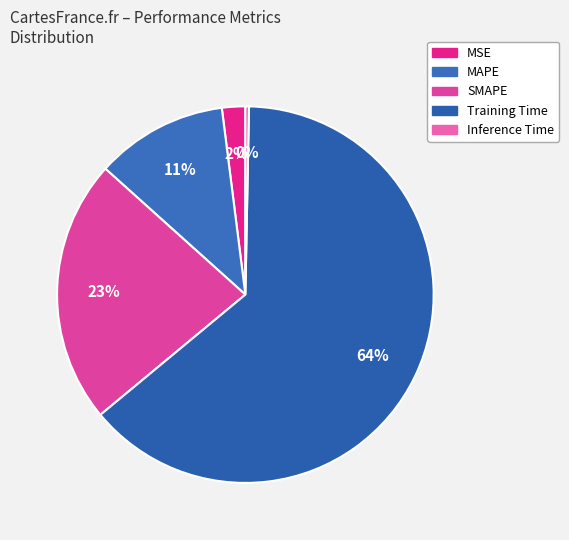

Rank the categories by value from lowest to highest.

Inference Time, MSE, MAPE, SMAPE, Training Time